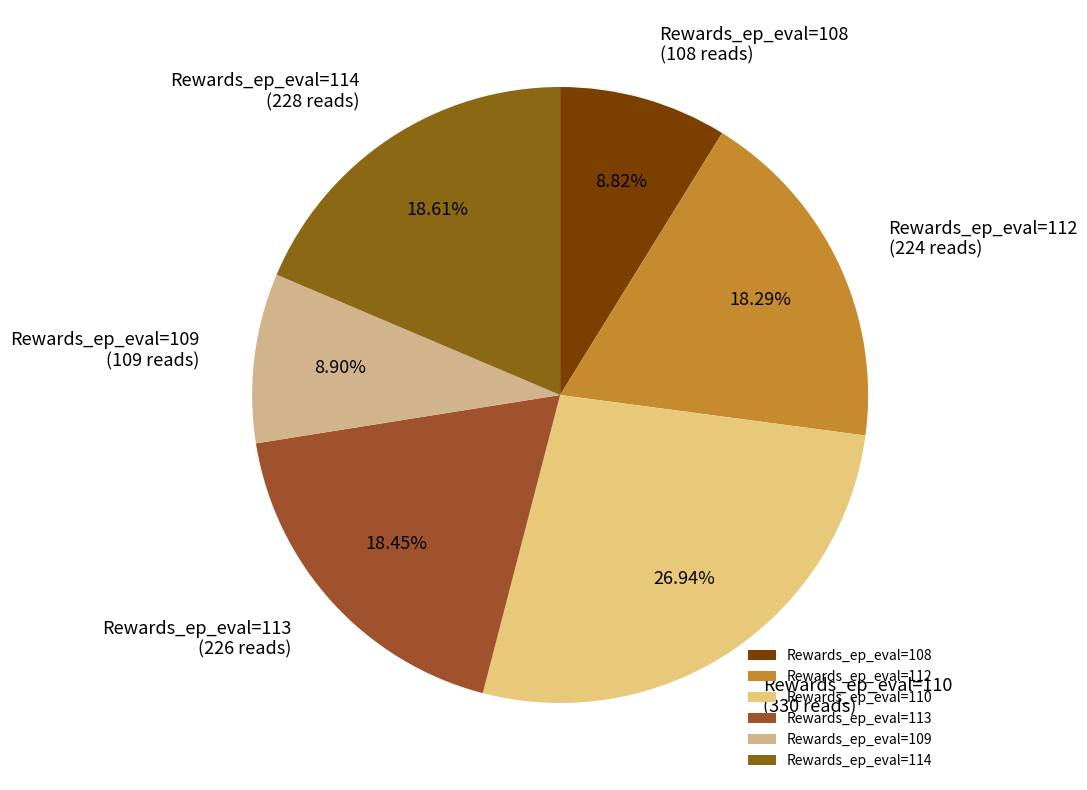

Between Rewards_ep_eval=109 and Rewards_ep_eval=112, which is larger?

Rewards_ep_eval=112